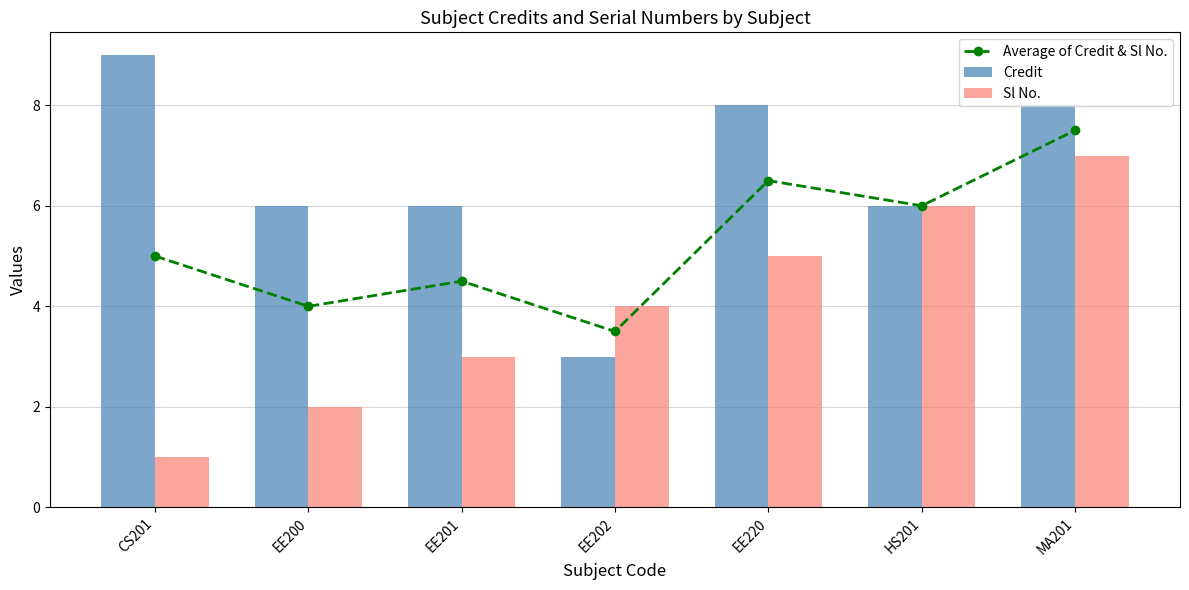

Which category has the lowest value in the Average of Credit & Sl No. series?

EE202